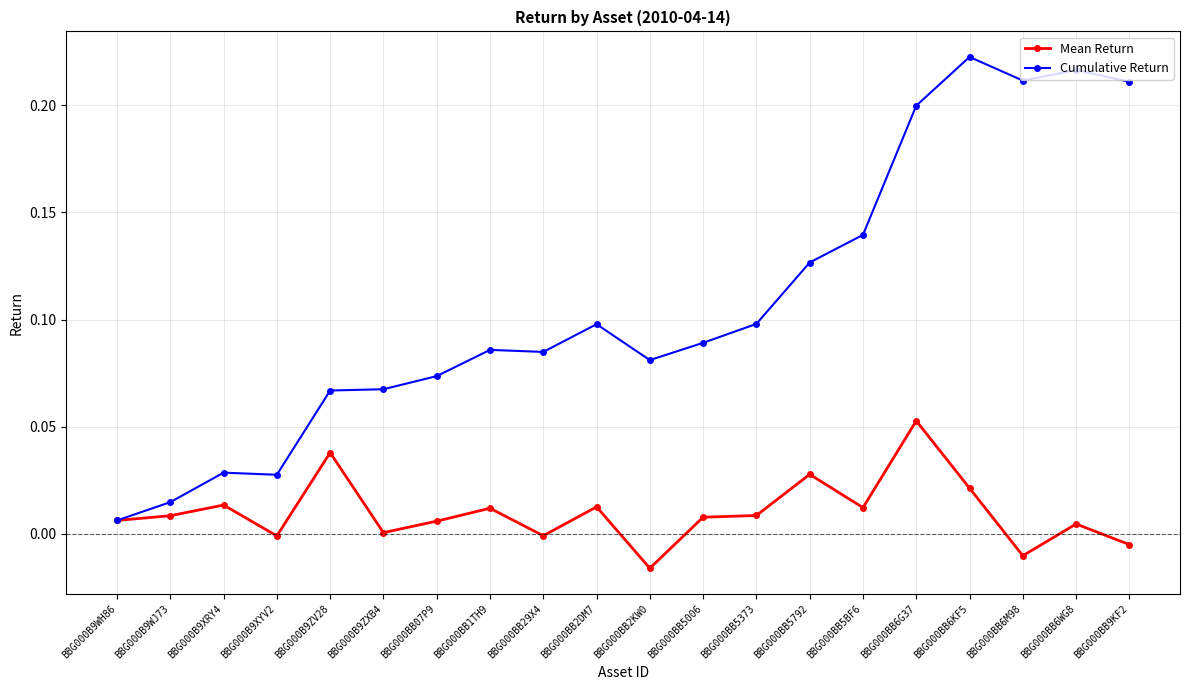

List the series in order of their overall mean, highest first.

Cumulative Return, Mean Return